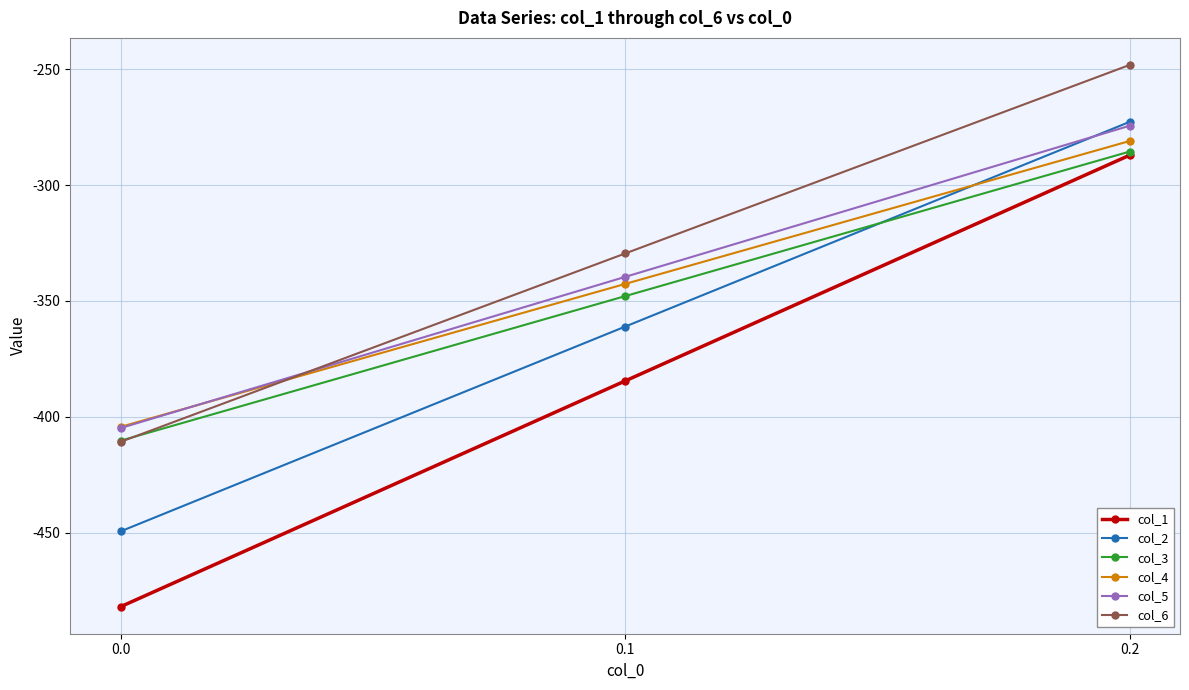

Which series has the largest total across all categories?

col_6